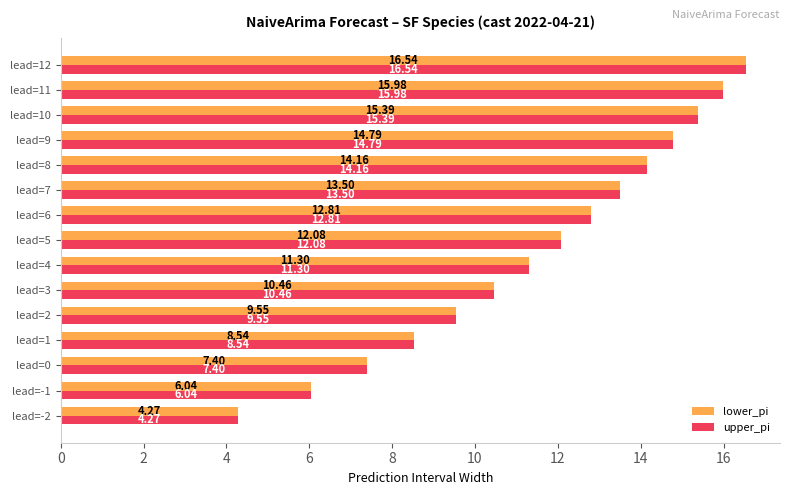

List the labels in order of lower_pi value, largest first.

lead=12, lead=11, lead=10, lead=9, lead=8, lead=7, lead=6, lead=5, lead=4, lead=3, lead=2, lead=1, lead=0, lead=-1, lead=-2